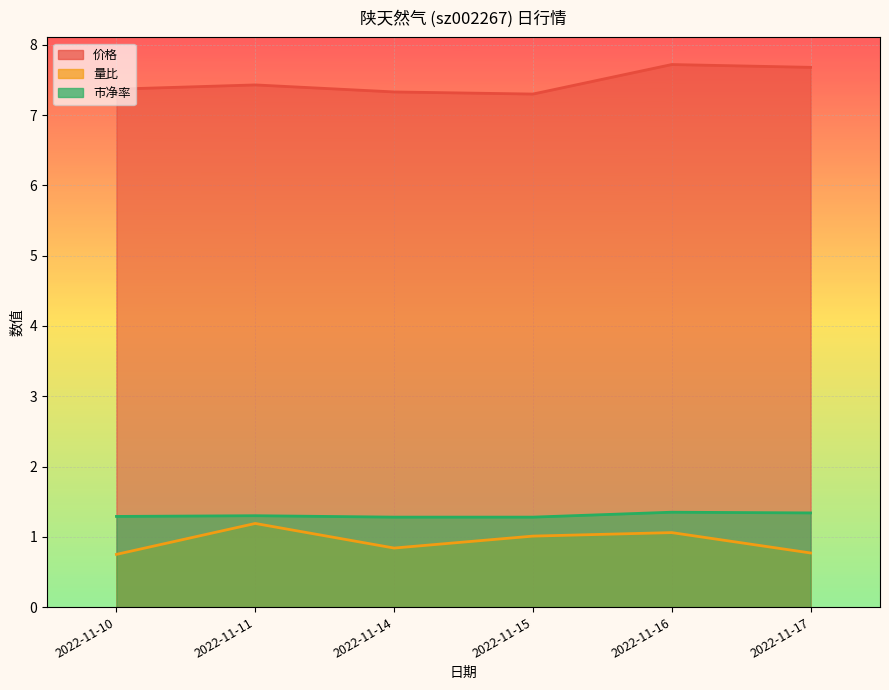

How many interior local peaks does the 价格 series have?

2